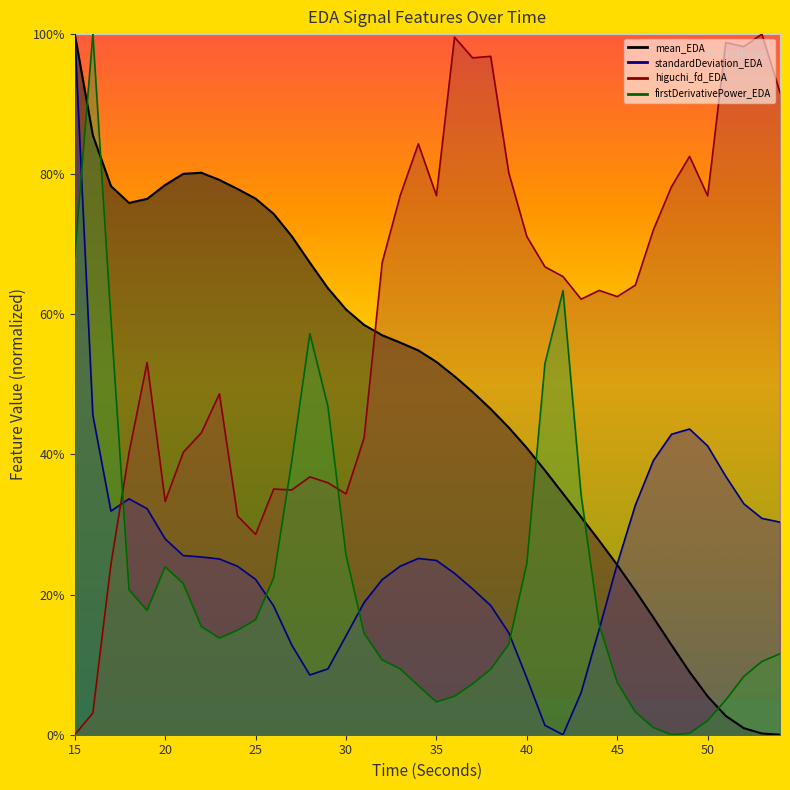

Reading left to right, list all the values displayed in this chart.

mean_EDA: 15=1.0	16=0.9	17=0.8	18=0.8	19=0.8	20=0.8	21=0.8	22=0.8	23=0.8	24=0.8	25=0.8	26=0.7	27=0.7	28=0.7	29=0.6	30=0.6	31=0.6	32=0.6	33=0.6	34=0.5	35=0.5	36=0.5	37=0.5	38=0.5	39=0.4	40=0.4	41=0.4	42=0.3	43=0.3	44=0.3	45=0.2	46=0.2	47=0.2	48=0.1	49=0.1	50=0.1	51=0.0	52=0.0	53=0.0	54=0.0
standardDeviation_EDA: 15=1.0	16=0.5	17=0.3	18=0.3	19=0.3	20=0.3	21=0.3	22=0.3	23=0.3	24=0.2	25=0.2	26=0.2	27=0.1	28=0.1	29=0.1	30=0.1	31=0.2	32=0.2	33=0.2	34=0.3	35=0.2	36=0.2	37=0.2	38=0.2	39=0.1	40=0.1	41=0.0	42=0.0	43=0.1	44=0.2	45=0.2	46=0.3	47=0.4	48=0.4	49=0.4	50=0.4	51=0.4	52=0.3	53=0.3	54=0.3
higuchi_fd_EDA: 15=0.0	16=0.0	17=0.2	18=0.4	19=0.5	20=0.3	21=0.4	22=0.4	23=0.5	24=0.3	25=0.3	26=0.4	27=0.3	28=0.4	29=0.4	30=0.3	31=0.4	32=0.7	33=0.8	34=0.8	35=0.8	36=1.0	37=1.0	38=1.0	39=0.8	40=0.7	41=0.7	42=0.7	43=0.6	44=0.6	45=0.6	46=0.6	47=0.7	48=0.8	49=0.8	50=0.8	51=1.0	52=1.0	53=1.0	54=0.9
firstDerivativePower_EDA: 15=0.7	16=1.0	17=0.6	18=0.2	19=0.2	20=0.2	21=0.2	22=0.2	23=0.1	24=0.1	25=0.2	26=0.2	27=0.4	28=0.6	29=0.5	30=0.3	31=0.1	32=0.1	33=0.1	34=0.1	35=0.0	36=0.1	37=0.1	38=0.1	39=0.1	40=0.2	41=0.5	42=0.6	43=0.3	44=0.2	45=0.1	46=0.0	47=0.0	48=0.0	49=0.0	50=0.0	51=0.0	52=0.1	53=0.1	54=0.1